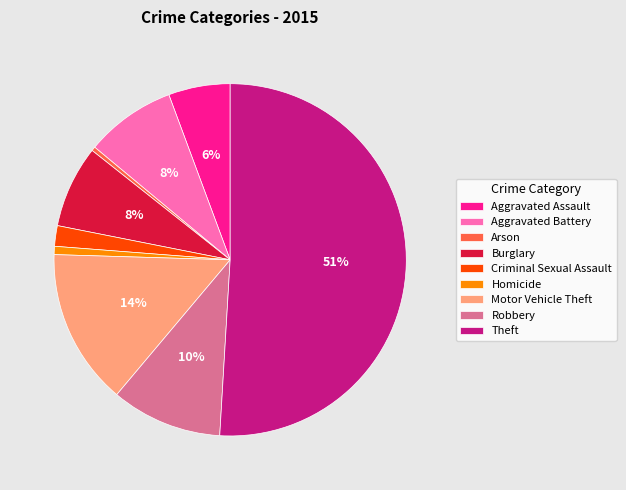

To the nearest percent, what percentage of the pie is Aggravated Battery?

8%